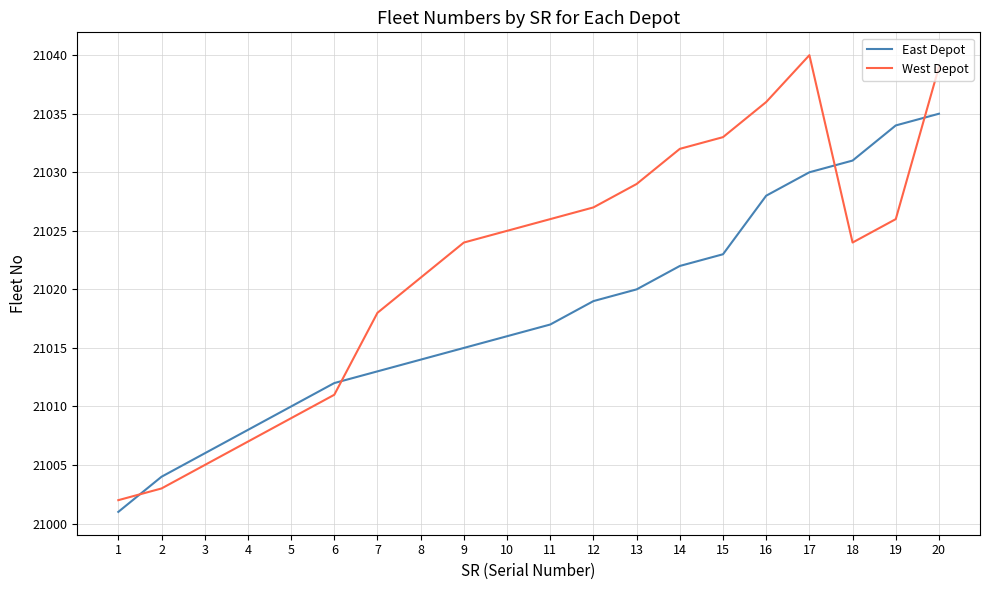

Which series changed the most between 8 and 13?

West Depot